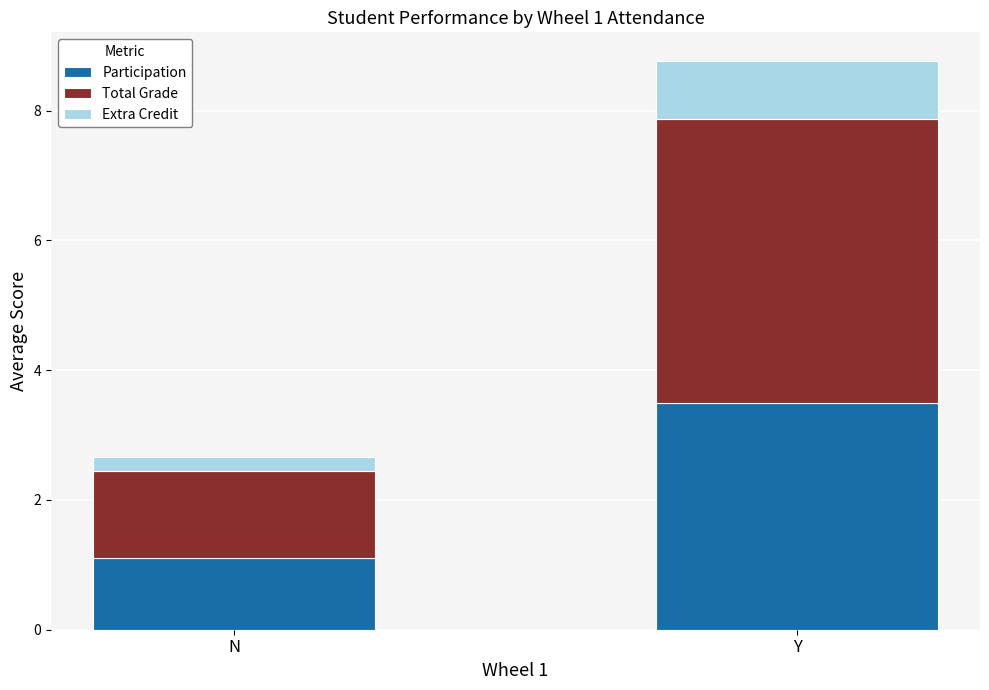

Is it true that Participation equals 3.5 at Y?

True